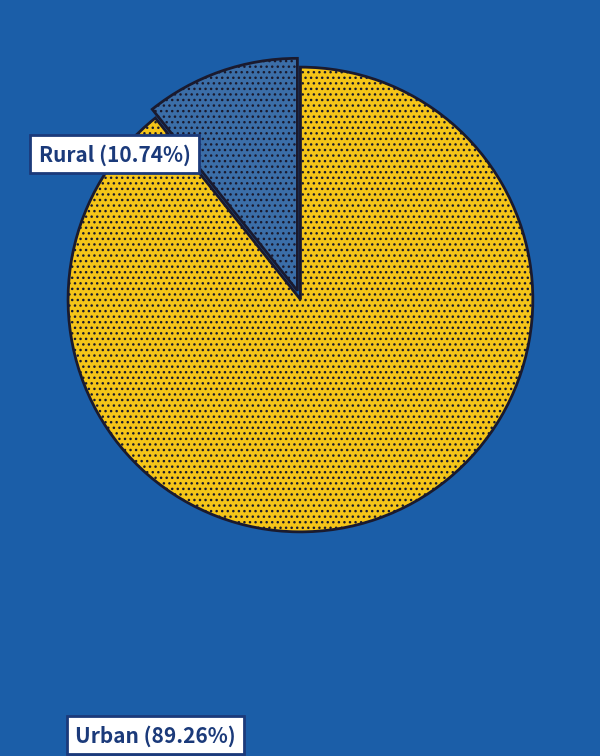

How many slices are in this pie chart?

2